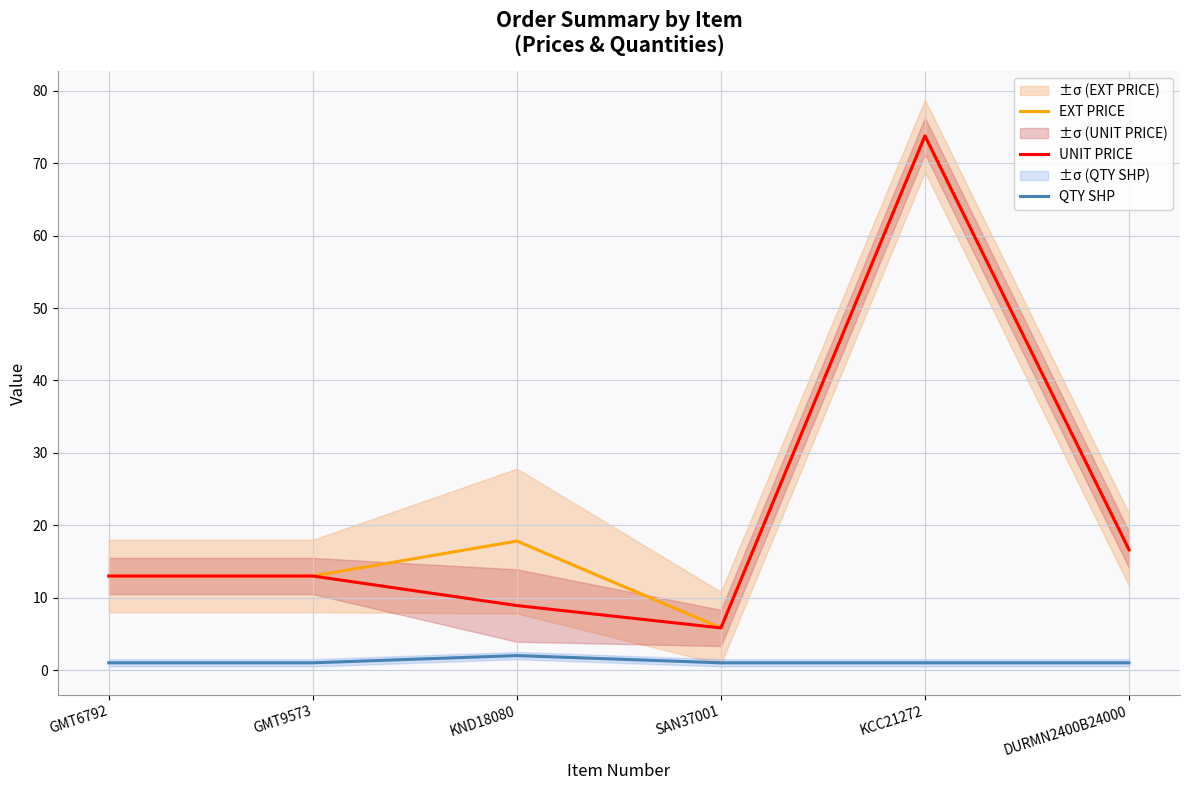

At which category does EXT PRICE reach its first local peak?

KND18080